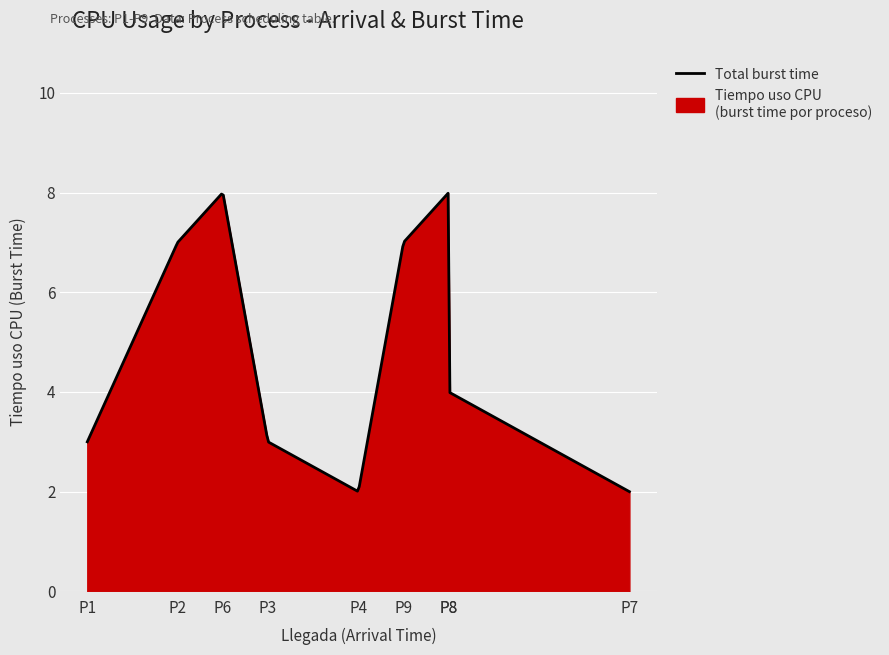

Rank the categories by value from highest to lowest.

P6, P5, P2, P9, P8, P1, P3, P4, P7